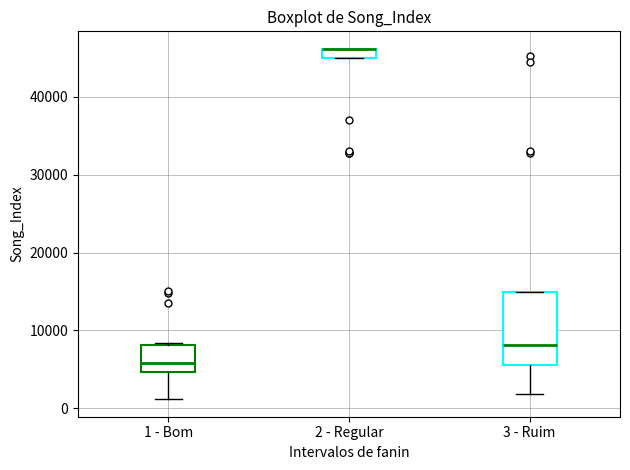

Where is the lower edge of the box for 2 - Regular on the y-axis? The values are not printed on the chart, so give them approximately, as read against the axis.

45000